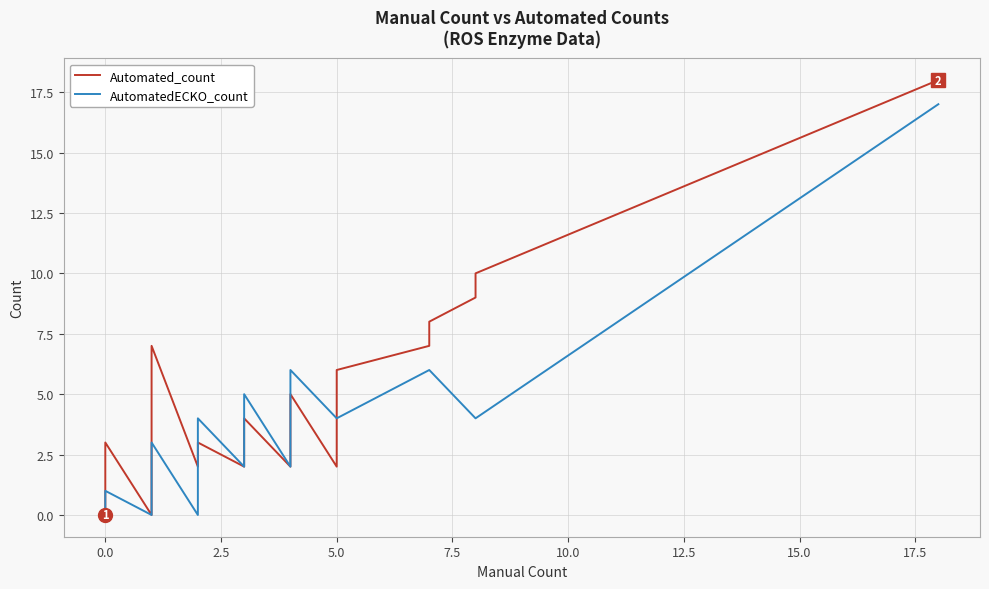

The value of Automated_count at 23 is 2. True or false?

False